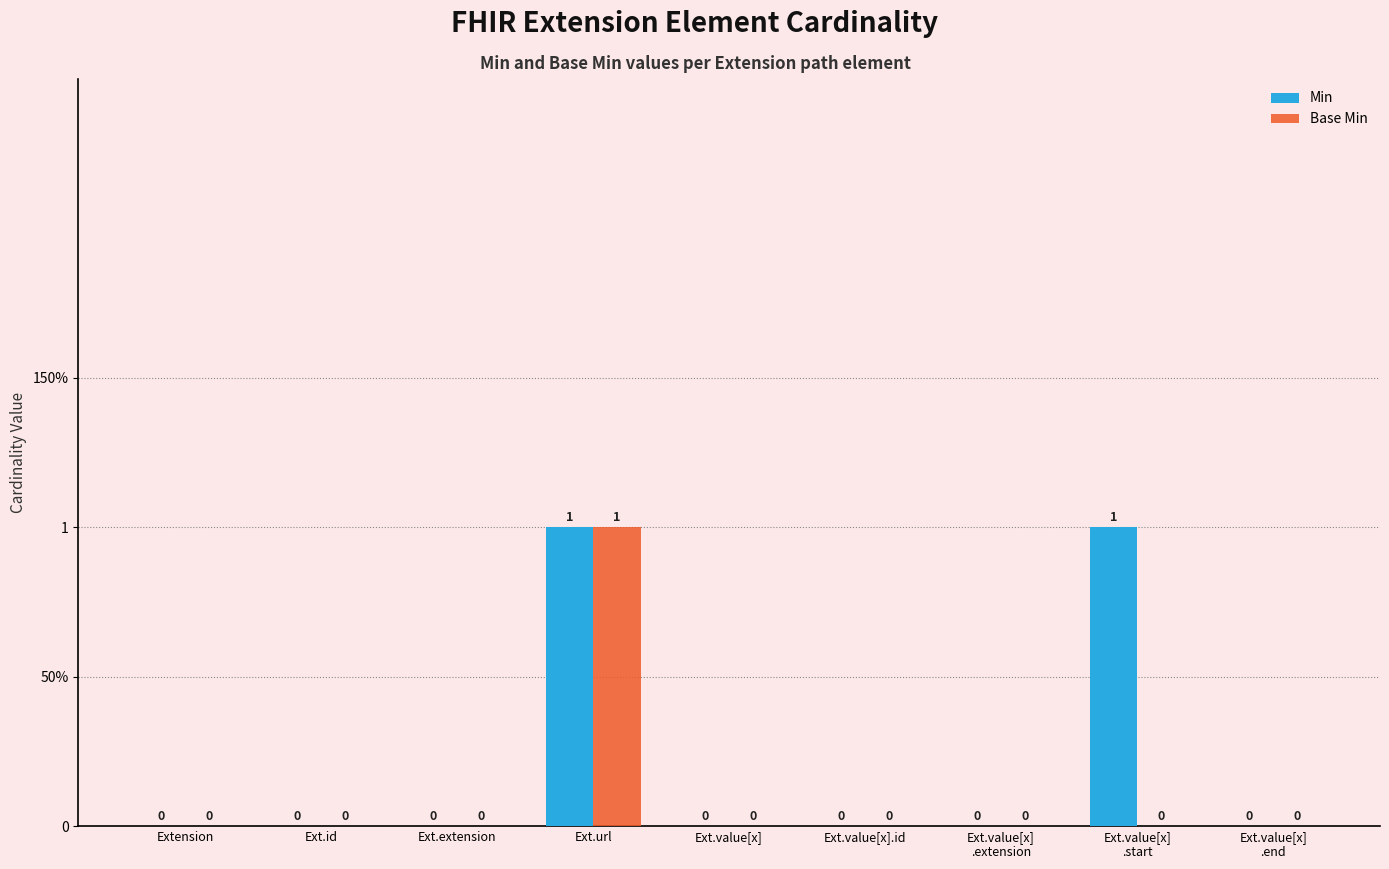

Reading left to right, transcribe all the data shown in this chart.

Min: Extension=0	Ext.id=0	Ext.extension=0	Ext.url=1	Ext.value[x]=0	Ext.value[x].id=0	Ext.value[x]
.extension=0	Ext.value[x]
.start=1	Ext.value[x]
.end=0
Base Min: Extension=0	Ext.id=0	Ext.extension=0	Ext.url=1	Ext.value[x]=0	Ext.value[x].id=0	Ext.value[x]
.extension=0	Ext.value[x]
.start=0	Ext.value[x]
.end=0